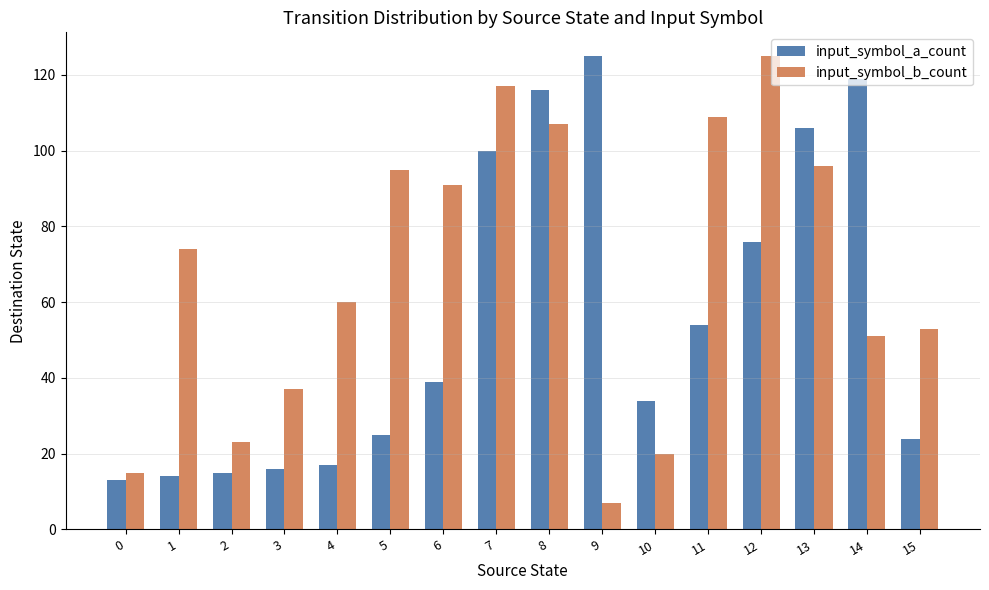

Count the number of categories in the chart.

16